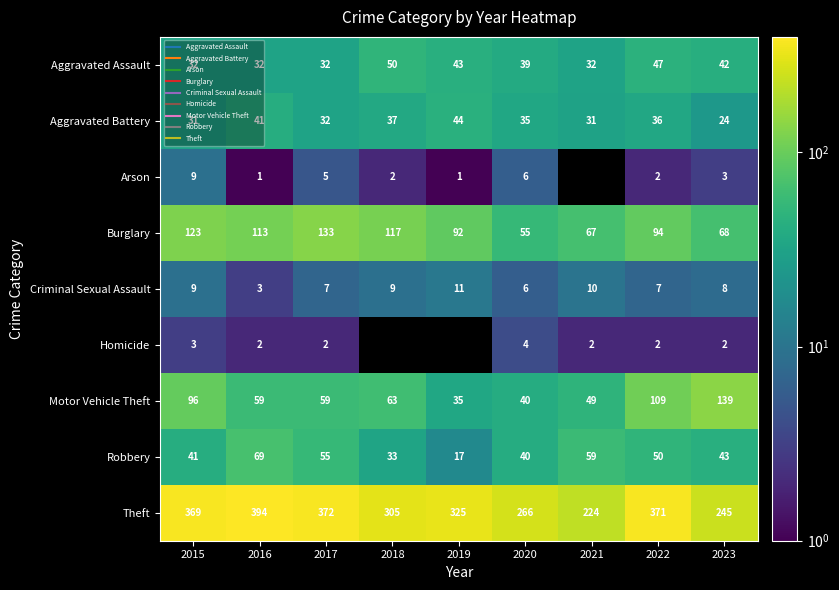

At 2016, list the series in order from smallest to largest.

Arson, Homicide, Criminal Sexual Assault, Aggravated Assault, Aggravated Battery, Motor Vehicle Theft, Robbery, Burglary, Theft